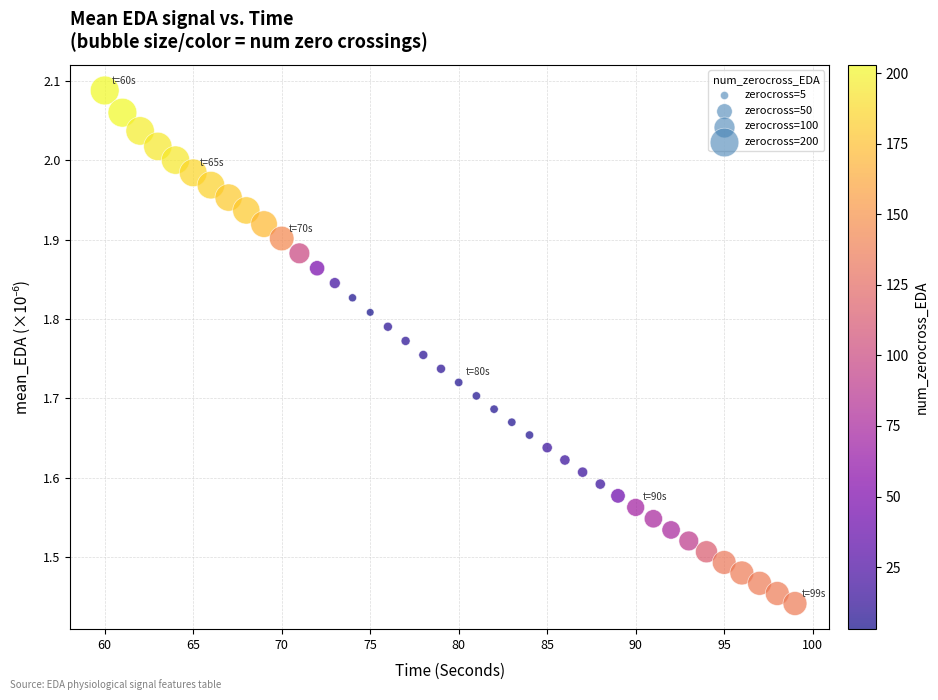

What is the range of X values (max minus min)?

39.0